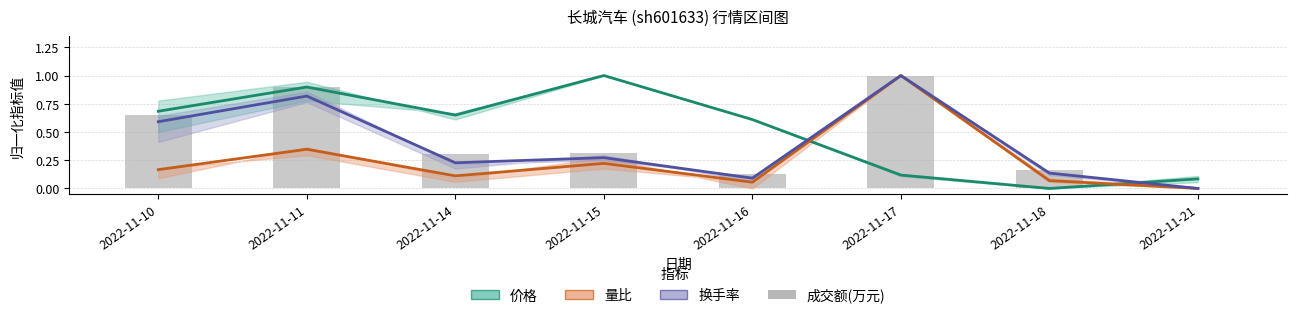

Is it true that 成交额(万元) equals 1.0 at 2022-11-17?

True